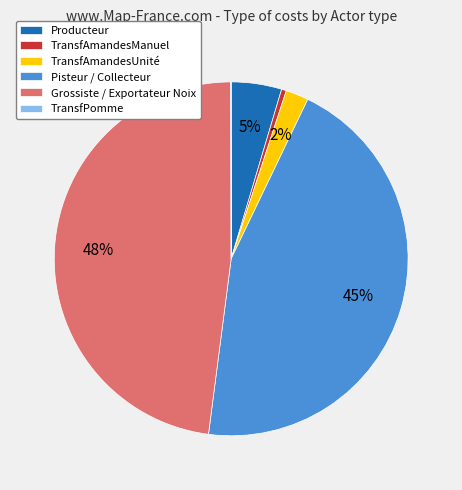

Do TransfAmandesManuel and Producteur together represent more than half of the pie?

No